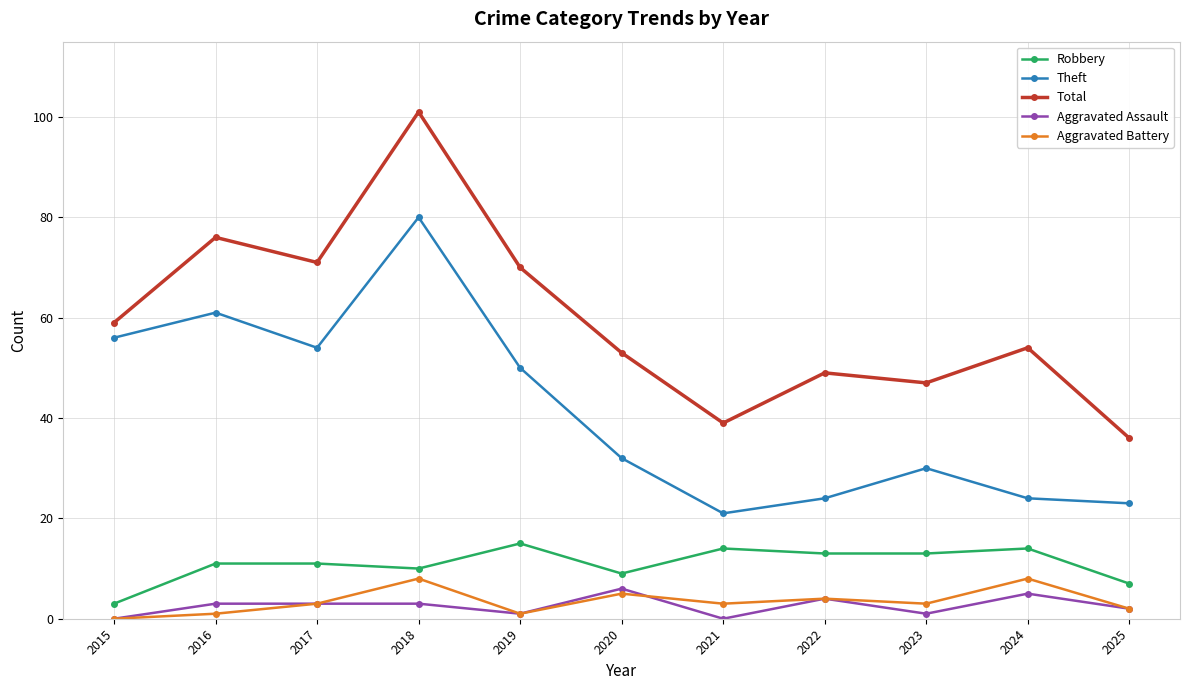

The Total series shows 47 at 2023. True or false?

True